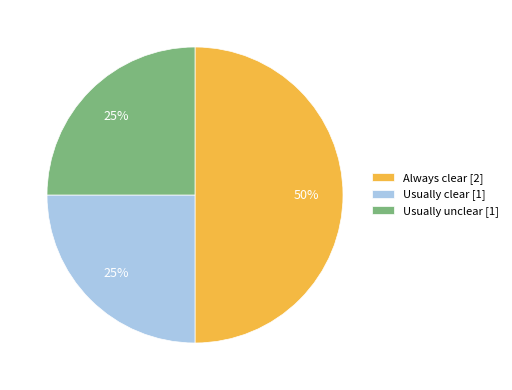

To the nearest percent, what portion does Always clear represent?

50%